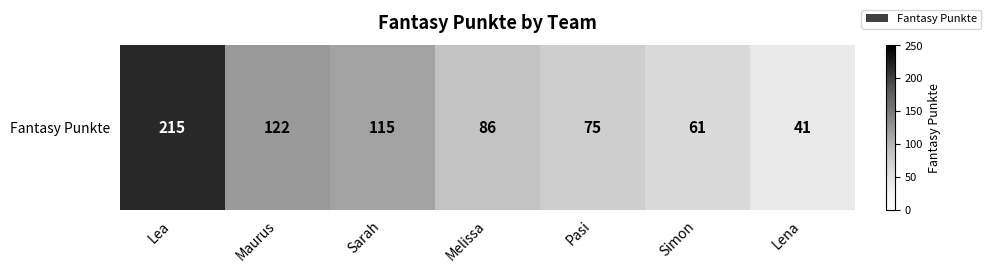

List the labels in order of value, smallest first.

Lena, Simon, Pasi, Melissa, Sarah, Maurus, Lea